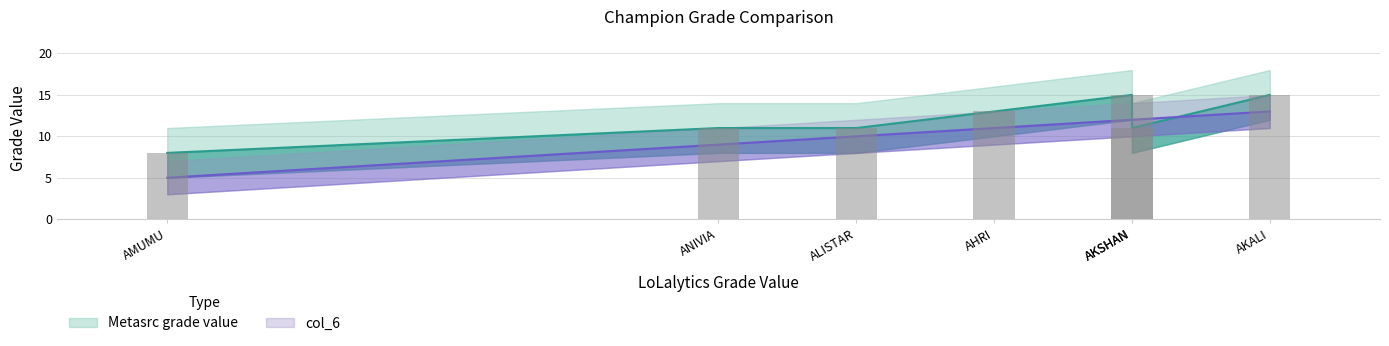

Read the Metasrc grade value value at ALISTAR.

11